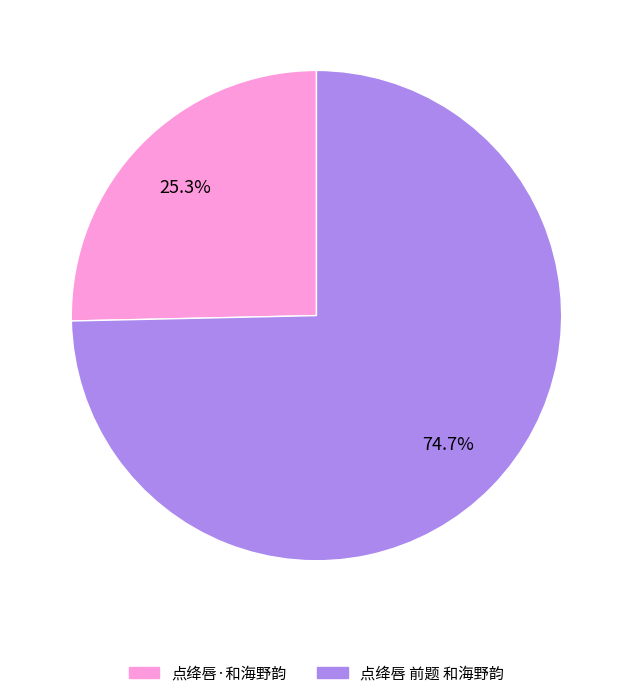

How many segments does this pie chart have?

2